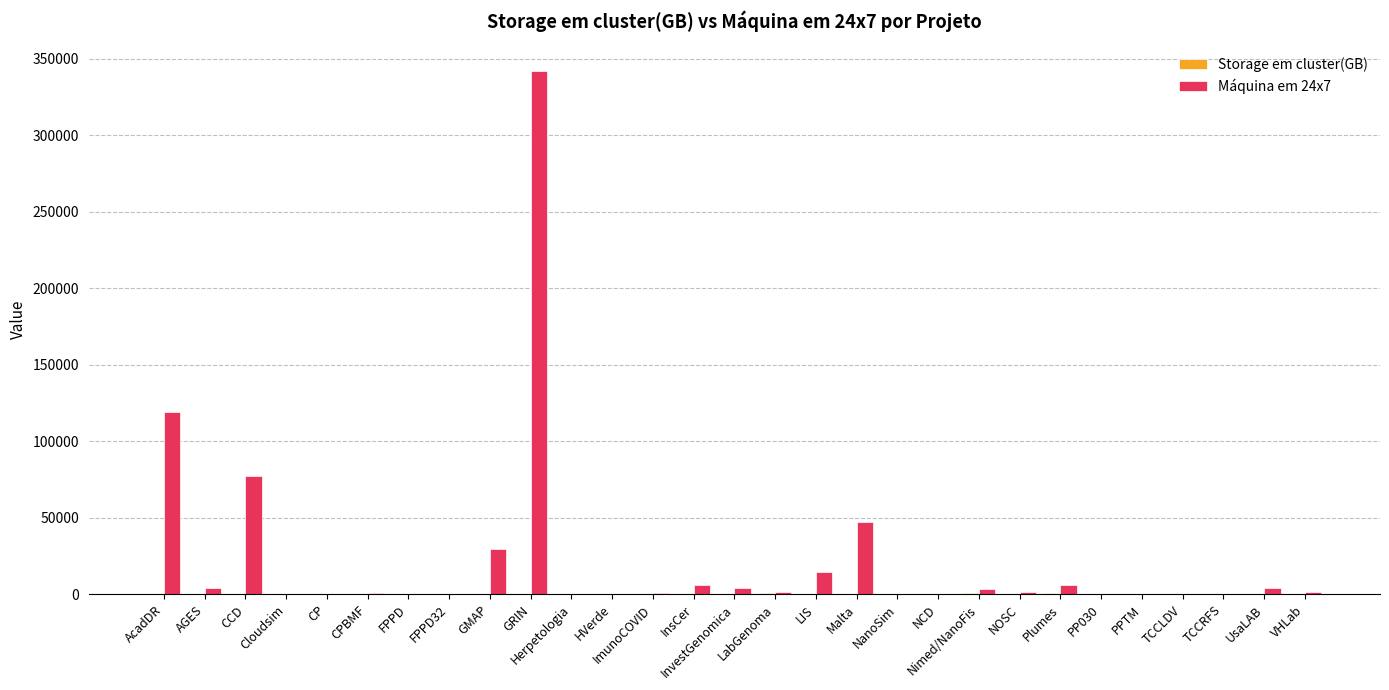

True or false: Máquina em 24x7 has a value of 0 at Herpetologia.

True